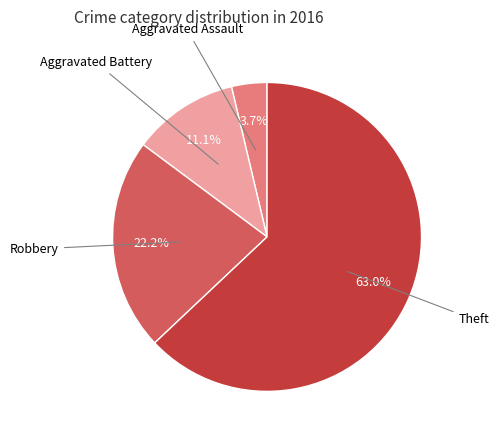

How many segments does this pie chart have?

4